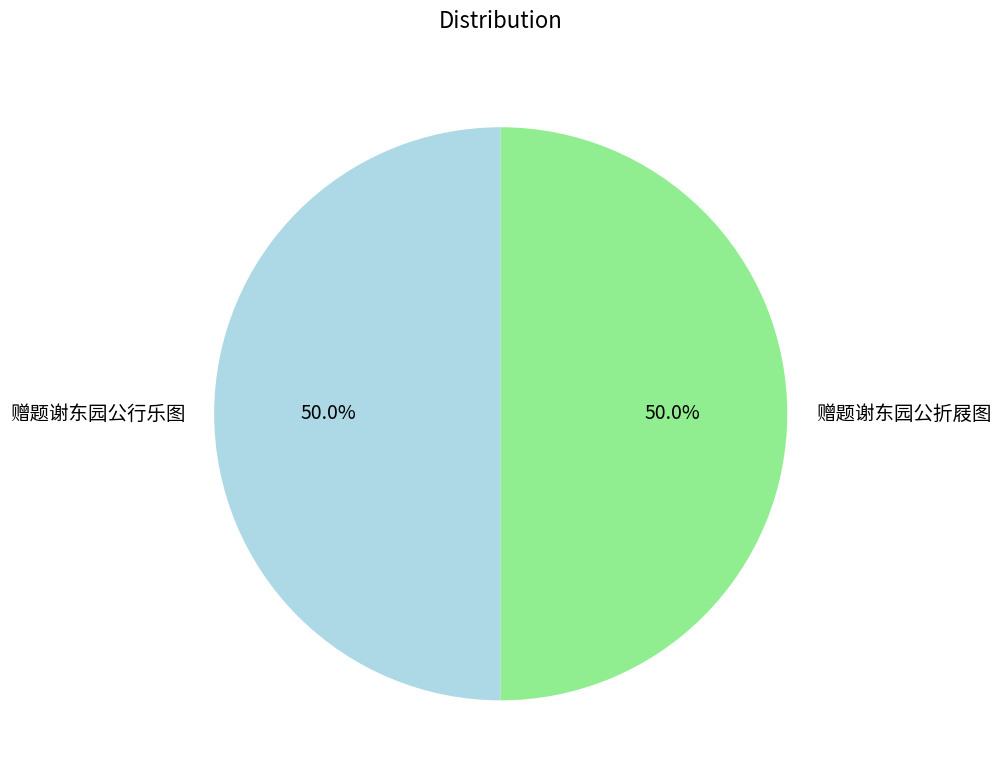

Approximately how many times larger is the value at 赠题谢东园公行乐图 compared to 赠题谢东园公折屐图?

1.0